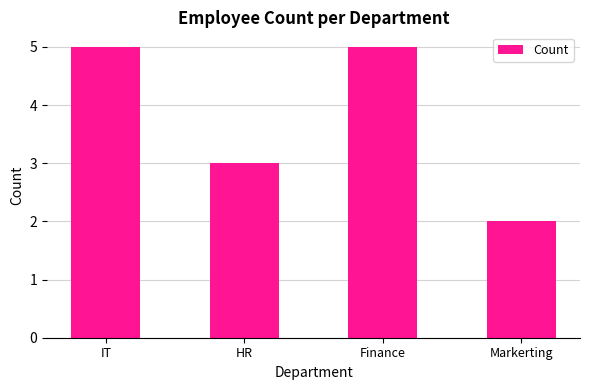

Which category has the lowest value across all series?

Markerting